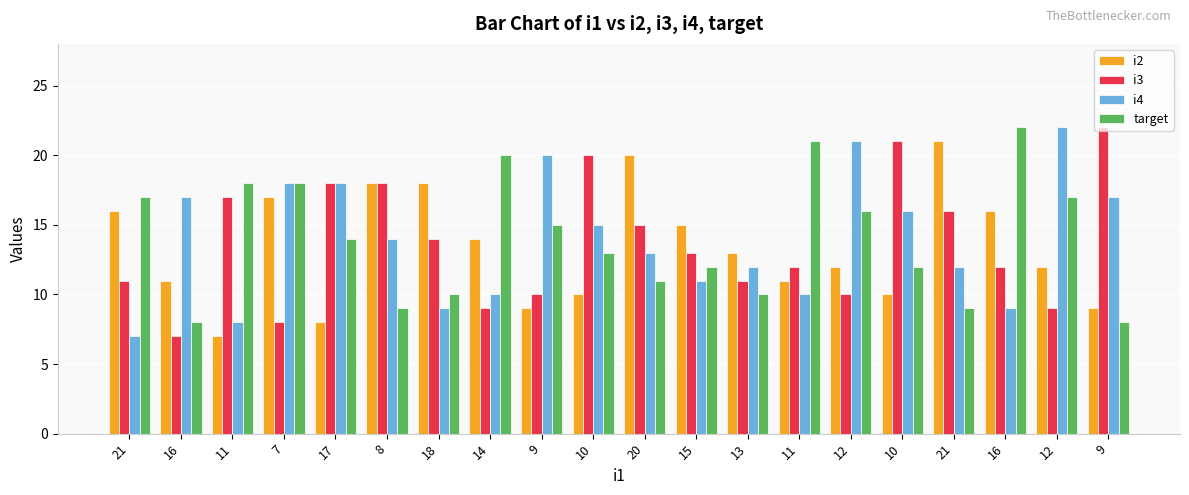

What is the spread (max minus min) of values at 11?

11